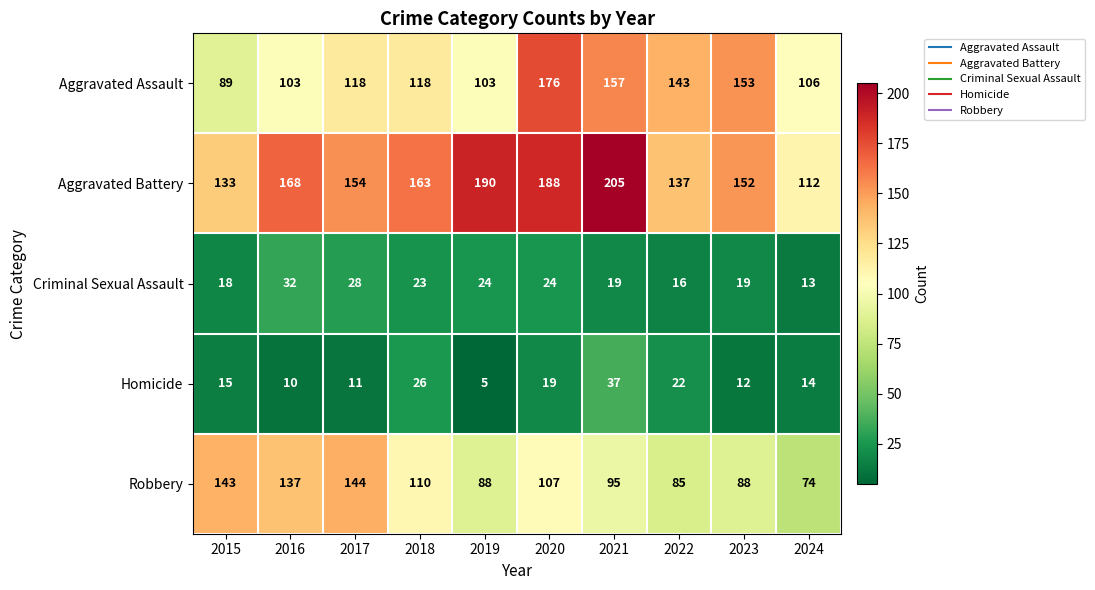

What is the maximum value shown in the chart?

205